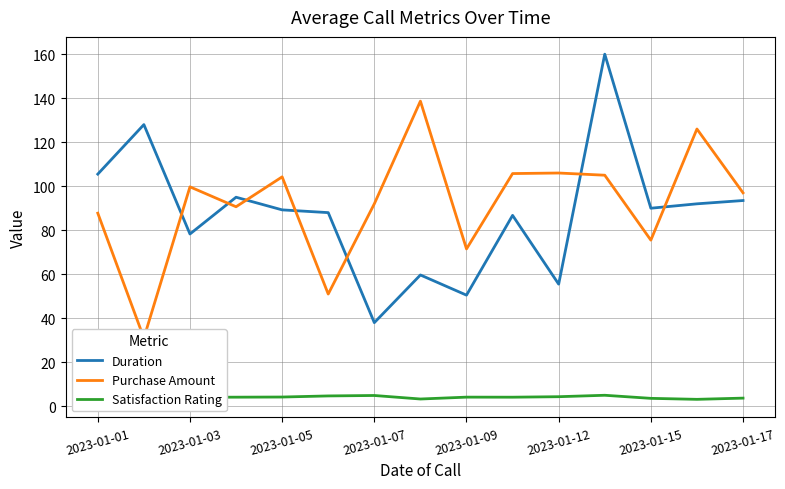

What is the smallest value displayed?

2.8